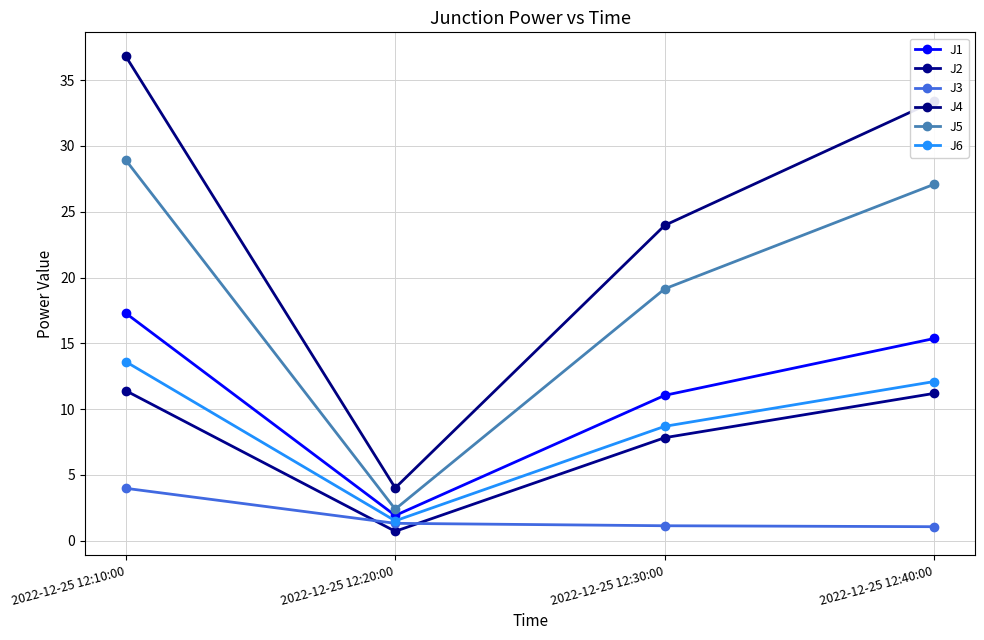

Is this an area chart (filled region under the line)?

No